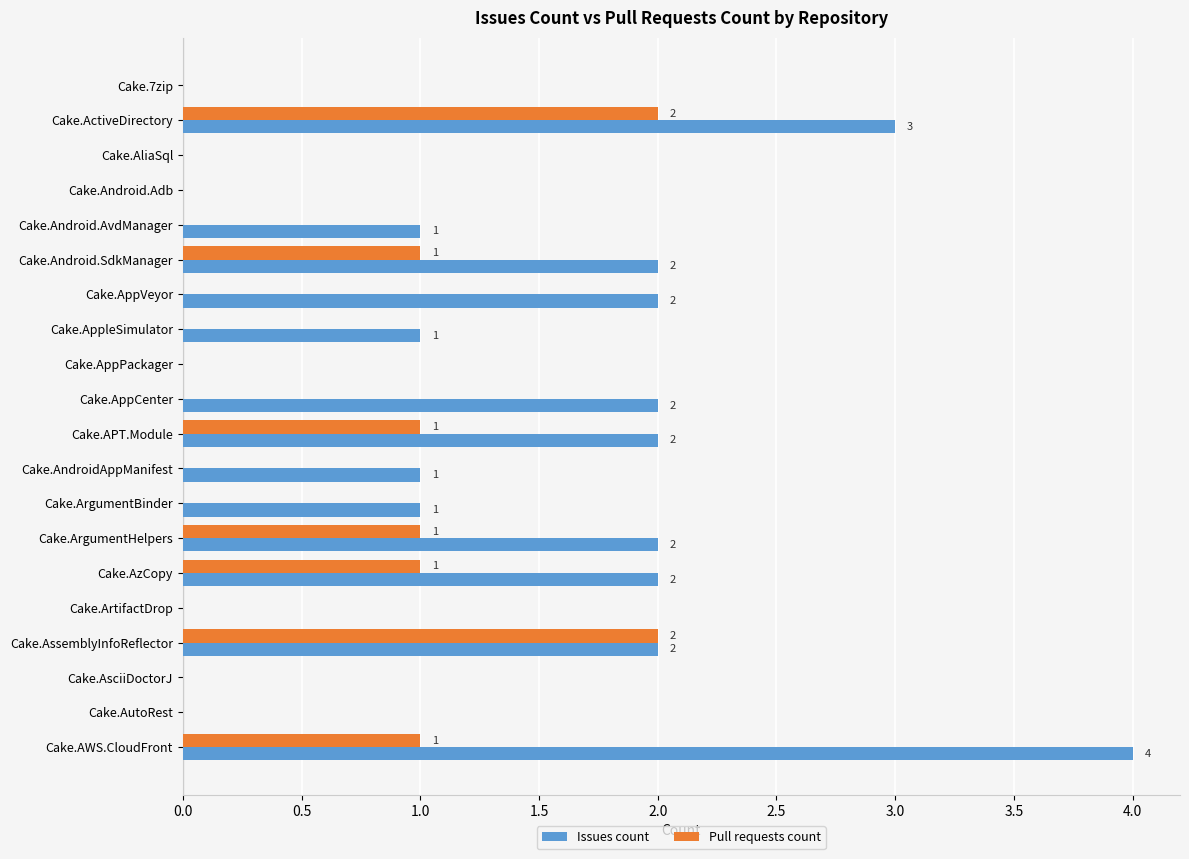

What is the sum of all Issues count values?

25